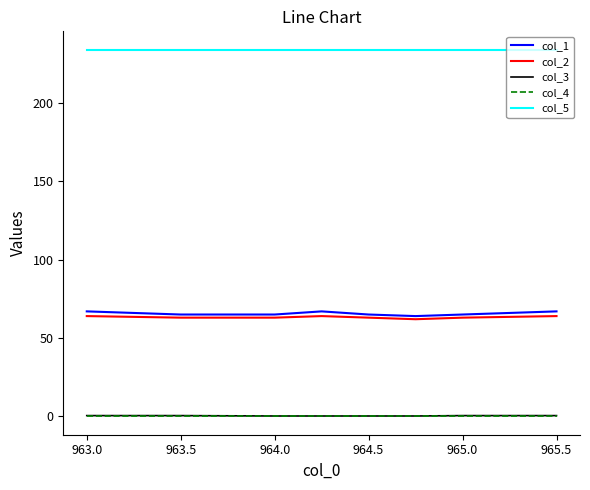

Which series has the largest range (max minus min)?

col_1